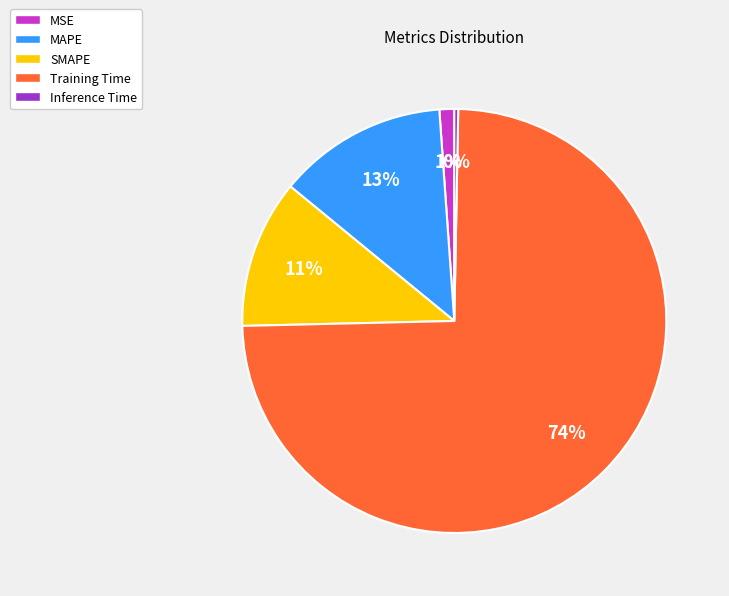

The MSE slice represents 11% of the pie. True or false?

False